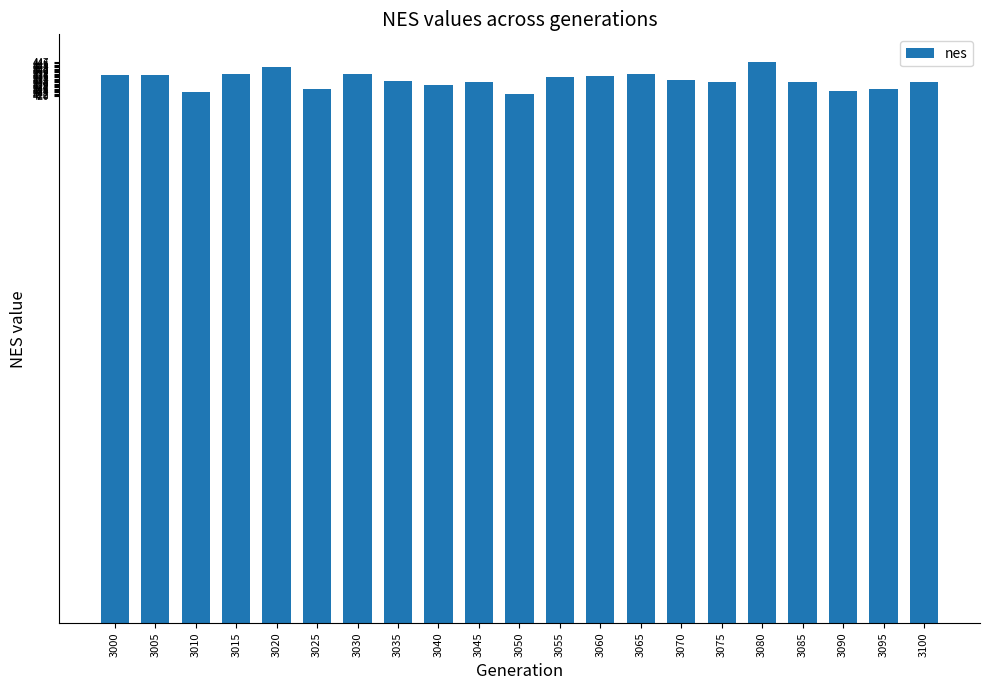

What is the change in value from 3085 to 3095?

-5.1